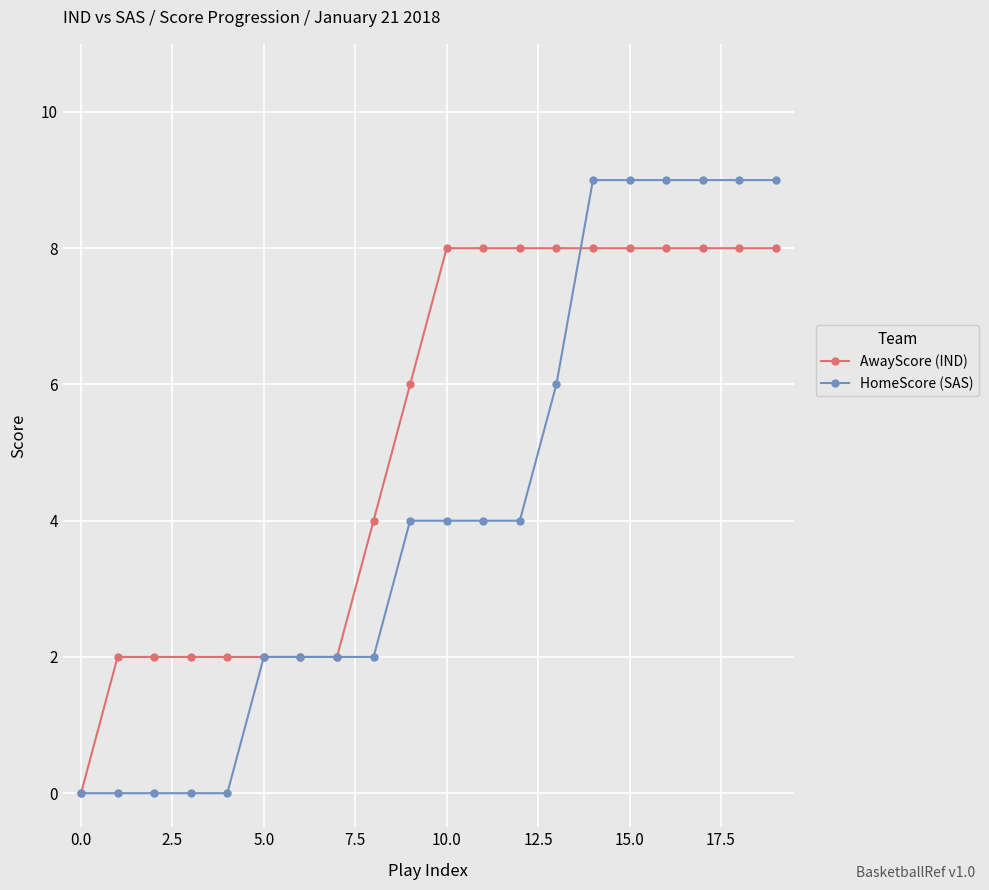

What is the sum of all HomeScore (SAS) values?

84